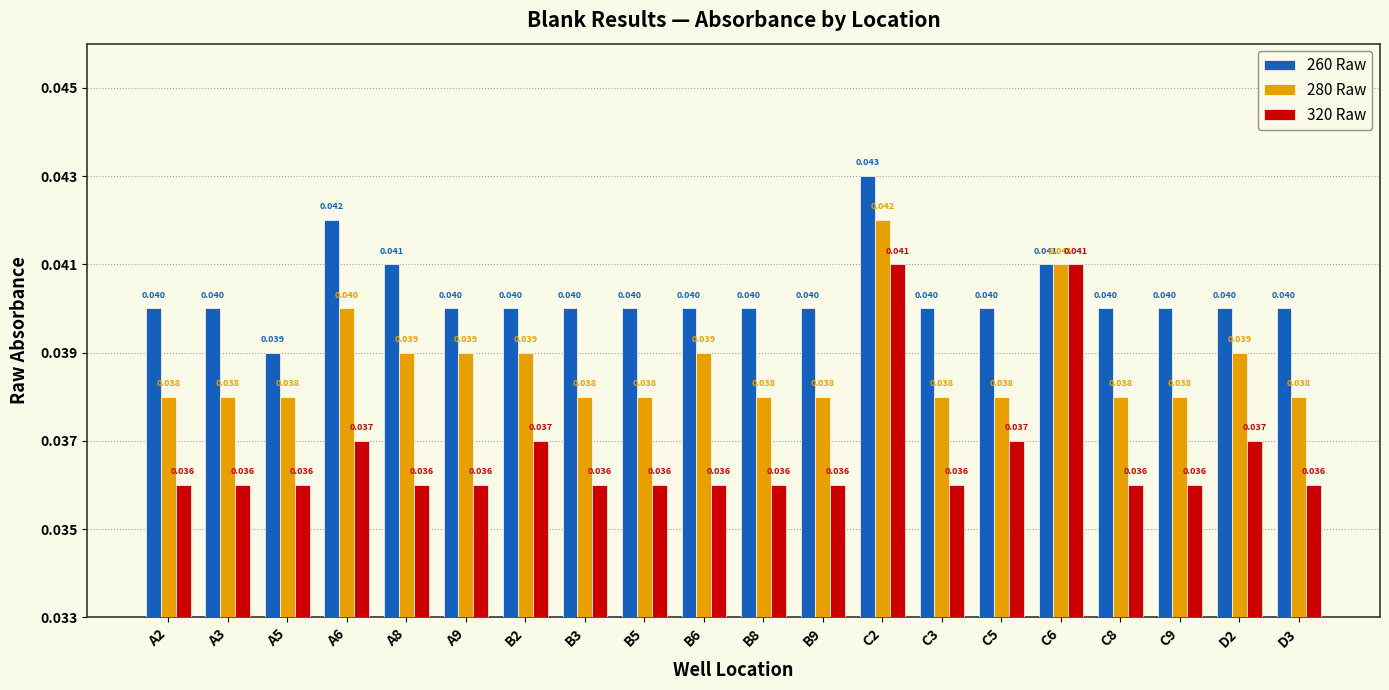

True or false: 320 Raw has a value of 0.1 at C9.

False